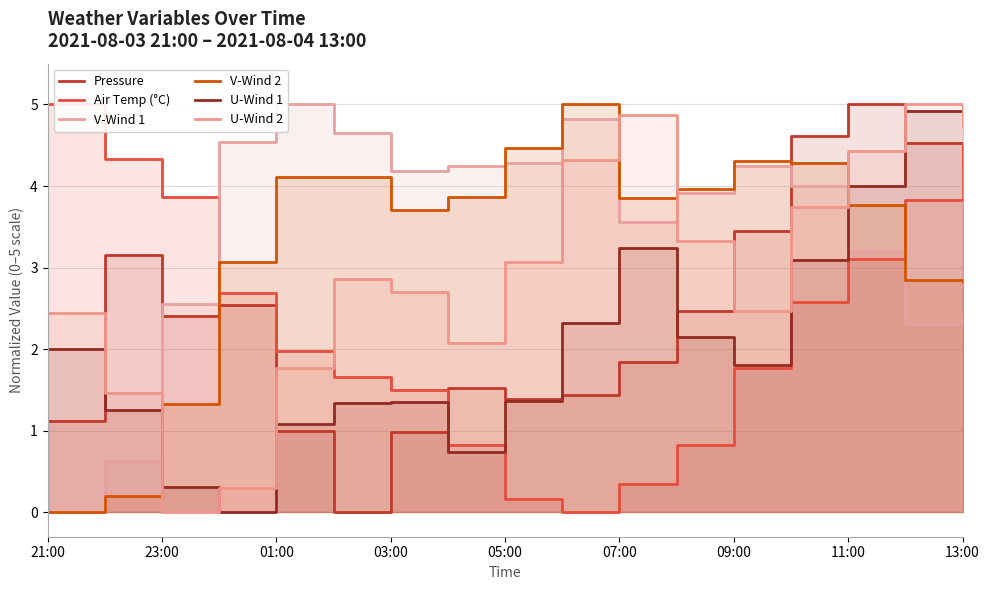

What is the value of the Pressure point at the 17th from the left?

4.3